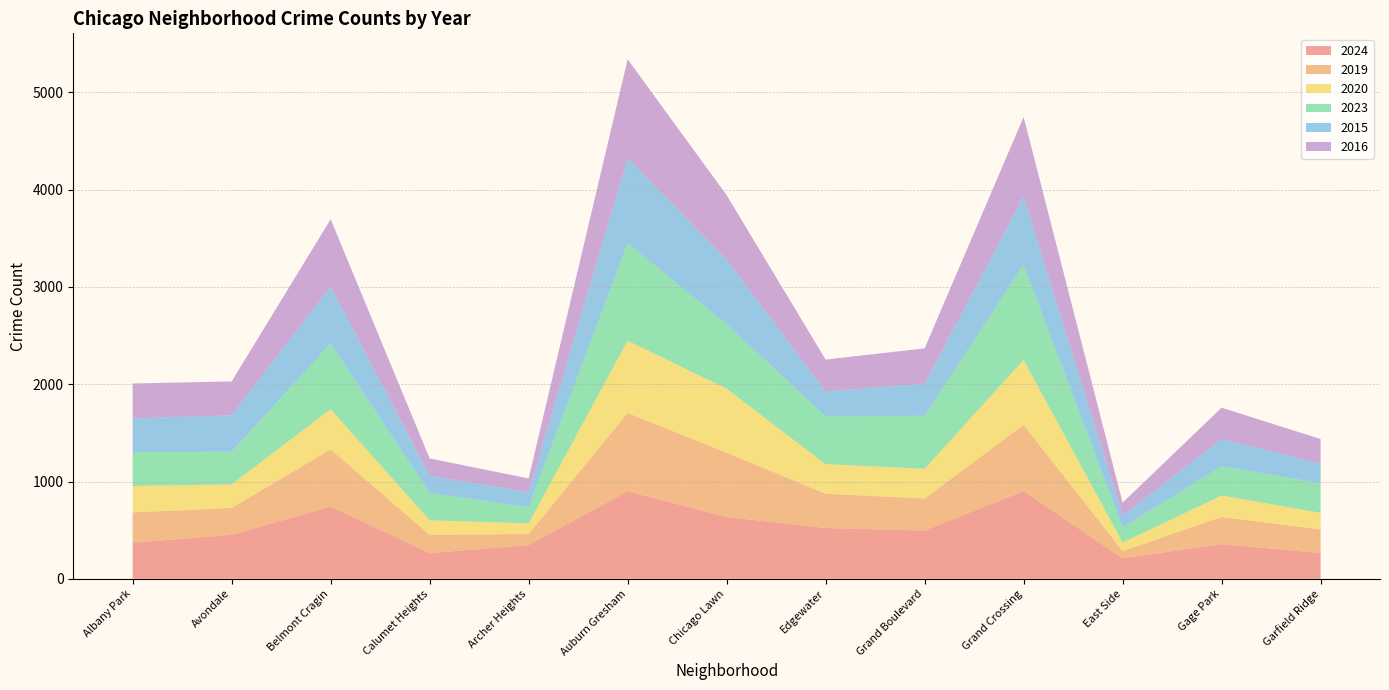

Reading left to right, transcribe all the data shown in this chart.

2024: 371	452	743	264	347	900	635	522	496	901	210	357	264
2019: 311	276	587	188	113	805	661	352	329	681	75	278	243
2020: 272	242	414	149	110	743	658	304	306	669	88	221	171
2023: 348	337	674	281	168	1005	663	491	545	979	155	299	304
2015: 347	374	588	178	152	872	664	257	329	700	122	283	203
2016: 359	348	691	177	142	1016	663	328	364	819	133	321	252